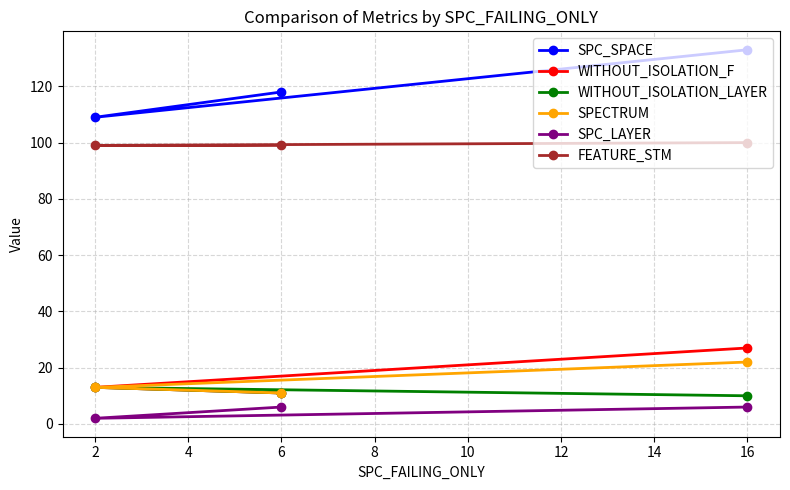

What is the sum of the WITHOUT_ISOLATION_LAYER values at 16 and 6?

21